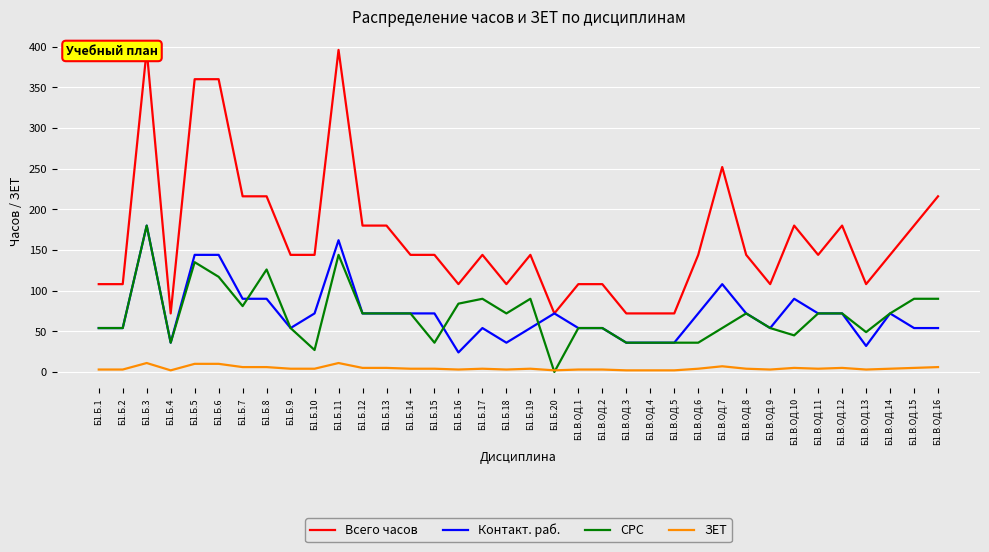

What is the lowest value of the Всего часов series?

72